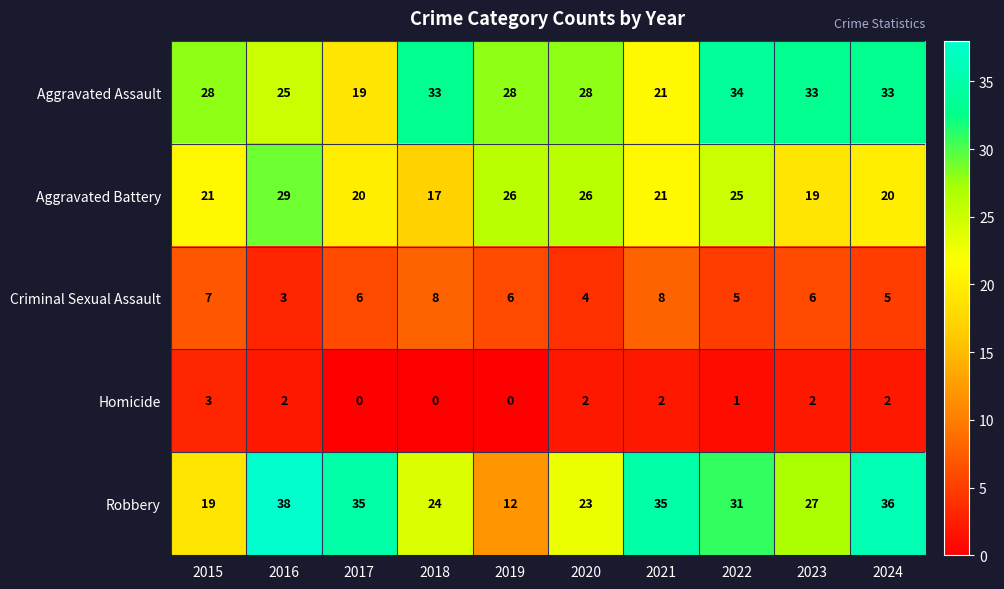

What is the greatest value displayed?

38